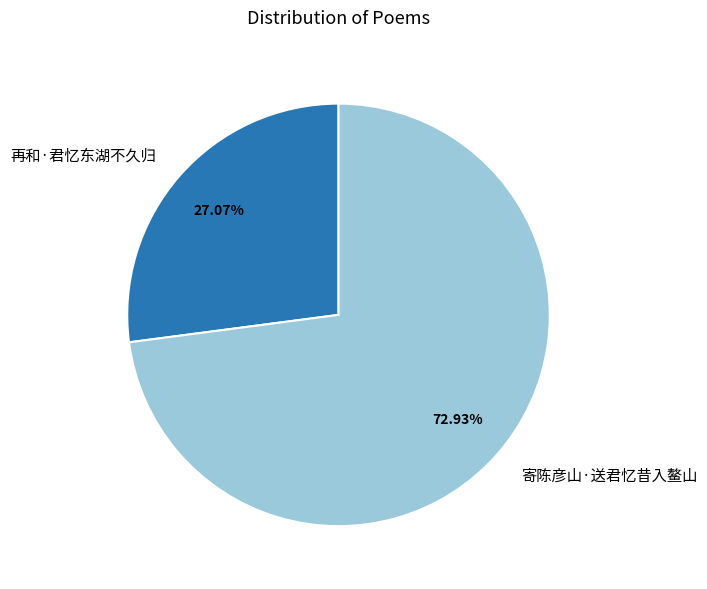

To the nearest percent, what is the combined percentage of 寄陈彦山·送君忆昔入鳌山 and 再和·君忆东湖不久归?

100%